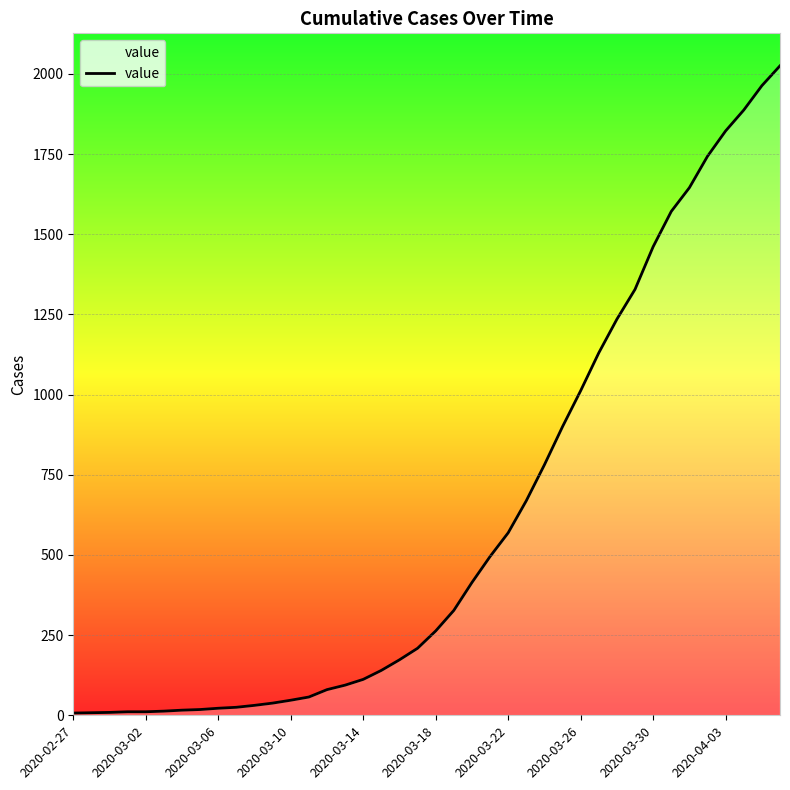

What is the average value?

609